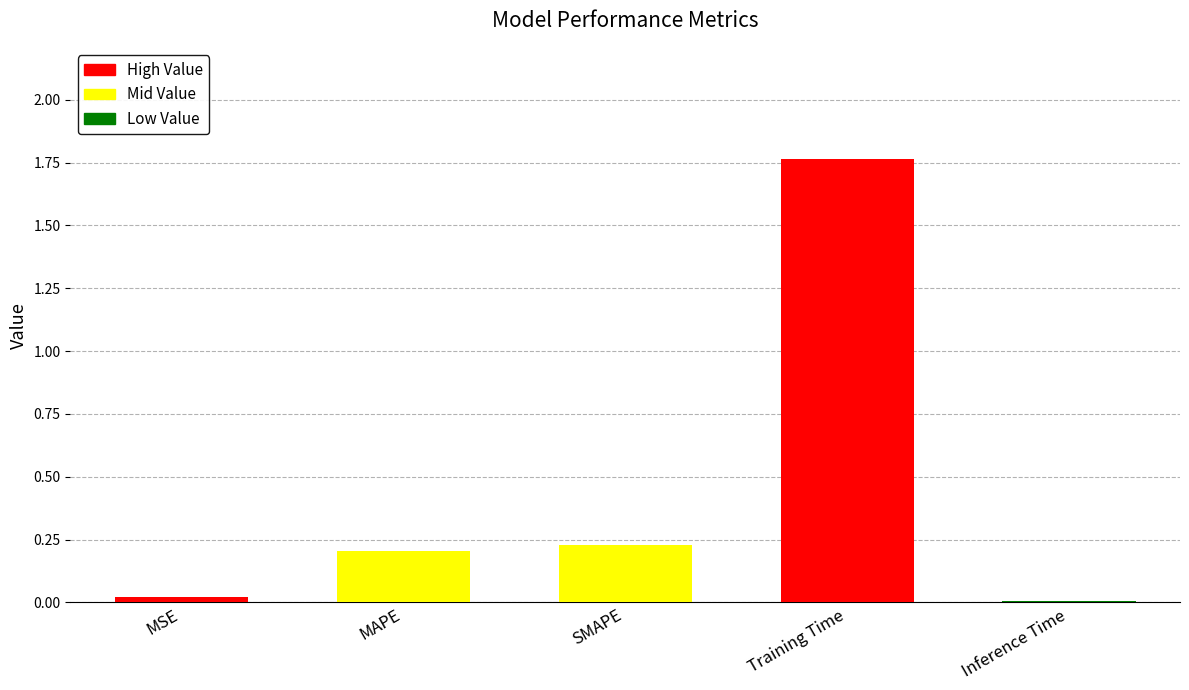

What is the ratio of the value at SMAPE to the value at Training Time?

0.1